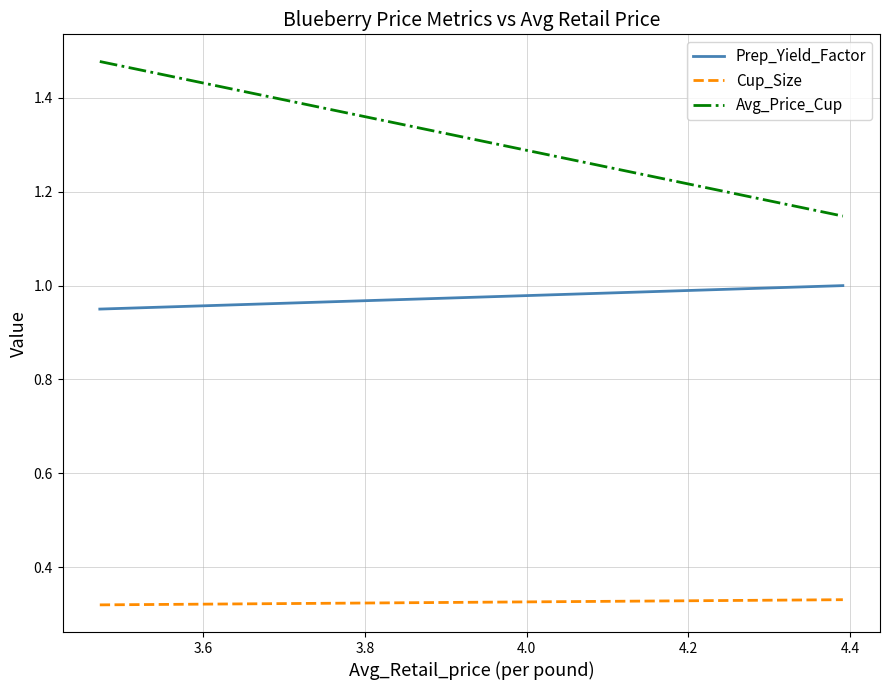

How many lines are shown in the chart?

3